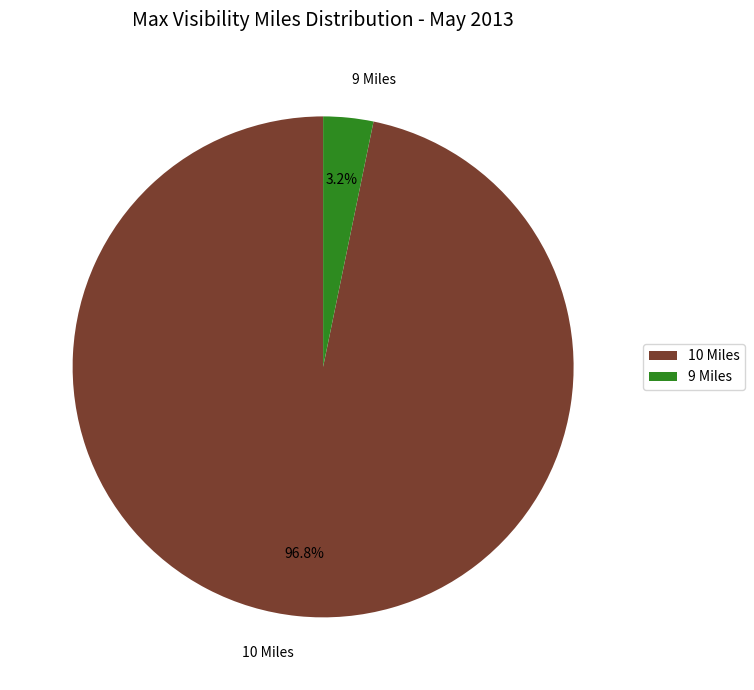

To the nearest percent, what is the average slice percentage?

50%